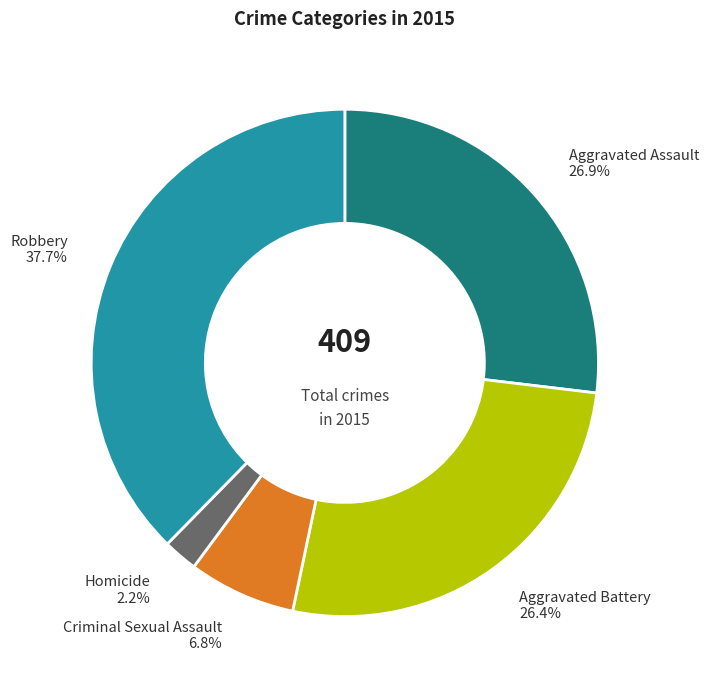

To the nearest percent, what is the average slice percentage?

20%